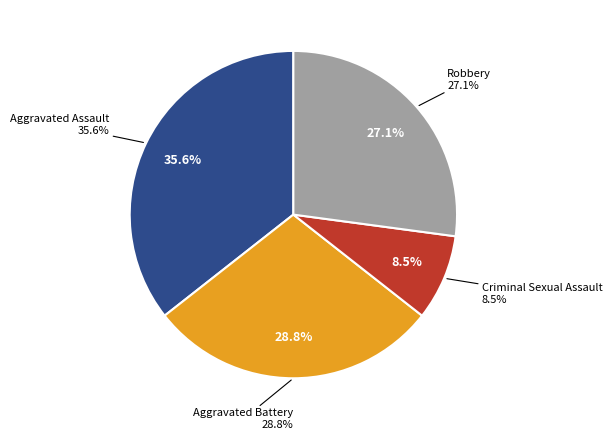

What portion of the pie excludes Aggravated Assault?

64.4%